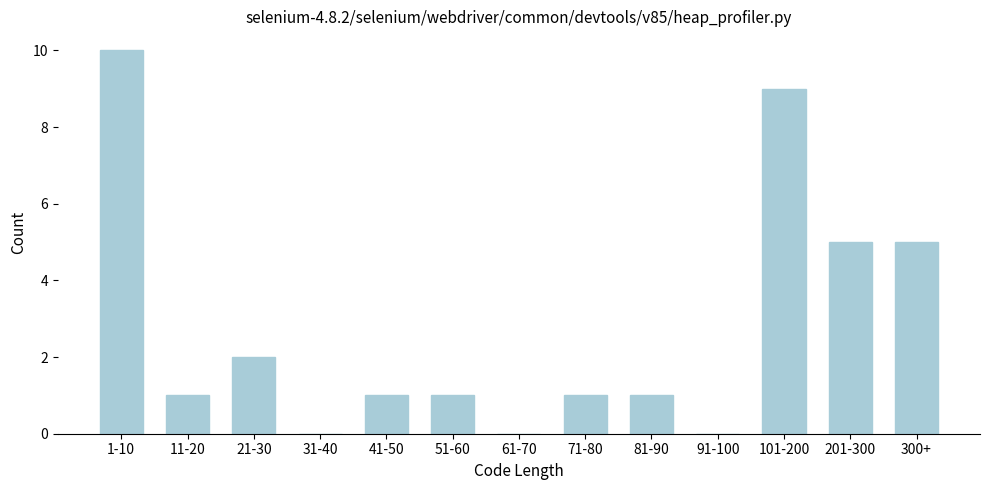

Reading right to left, list all the values displayed in this chart.

300+=5	201-300=5	101-200=9	91-100=0	81-90=1	71-80=1	61-70=0	51-60=1	41-50=1	31-40=0	21-30=2	11-20=1	1-10=10